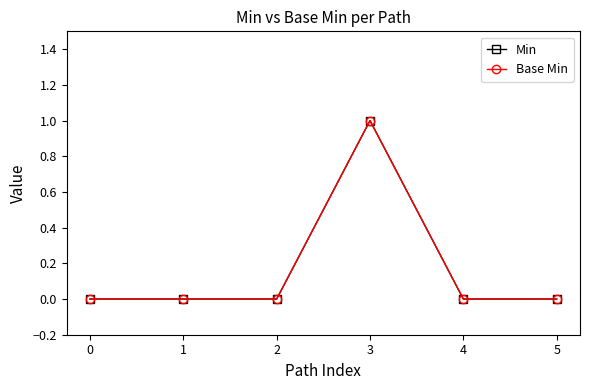

Which series has the largest range (max minus min)?

Min